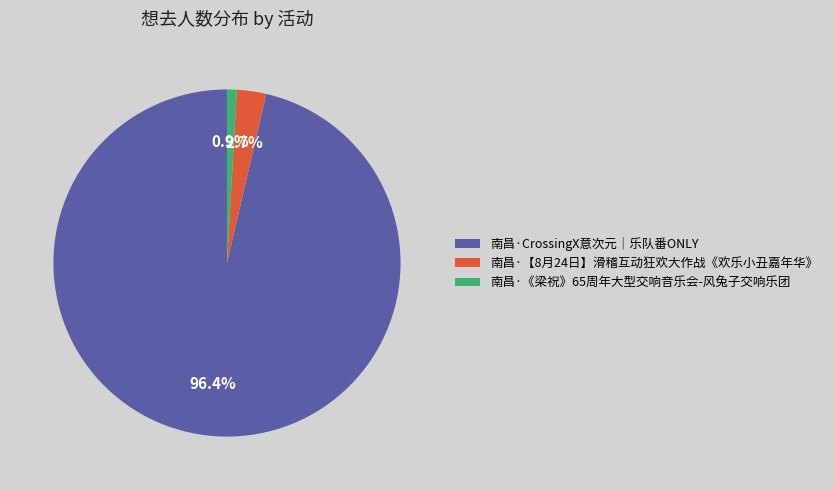

Rank the categories by value from highest to lowest.

南昌·CrossingX意次元｜乐队番ONLY, 南昌·【8月24日】滑稽互动狂欢大作战《欢乐小丑嘉年华》, 南昌·《梁祝》65周年大型交响音乐会-风兔子交响乐团